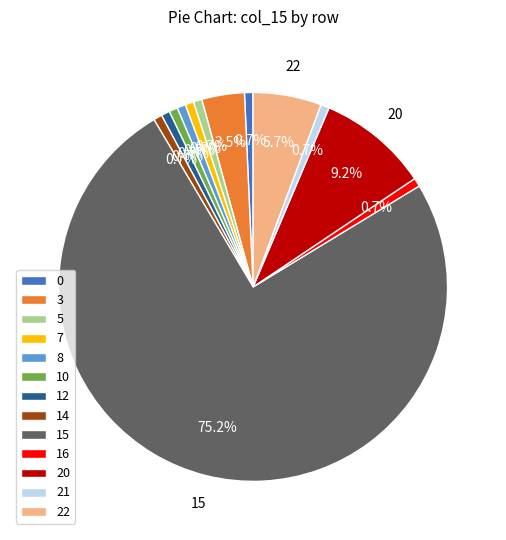

What portion of the pie excludes 7?

99.3%